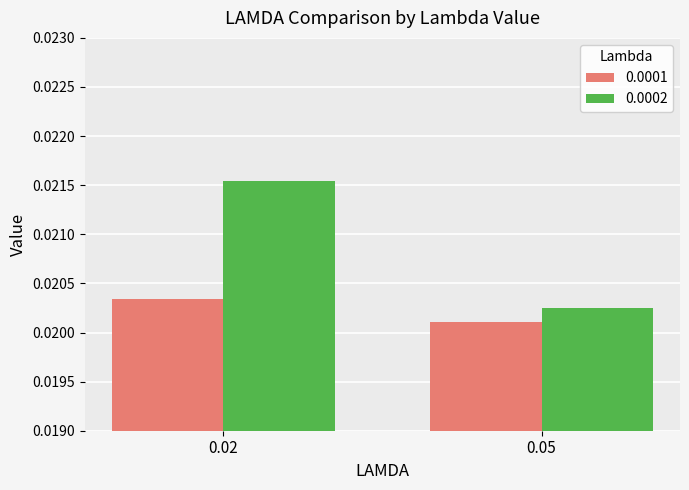

Where is 0.0002 nearest to the value 0?

0.05